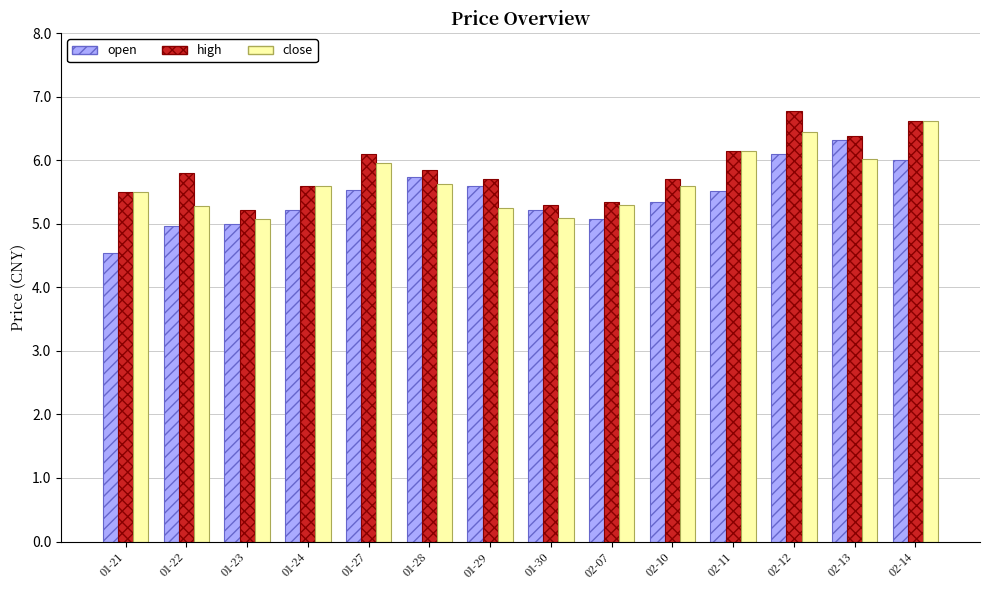

What is the difference between the second highest and minimum values in the open series?

1.6